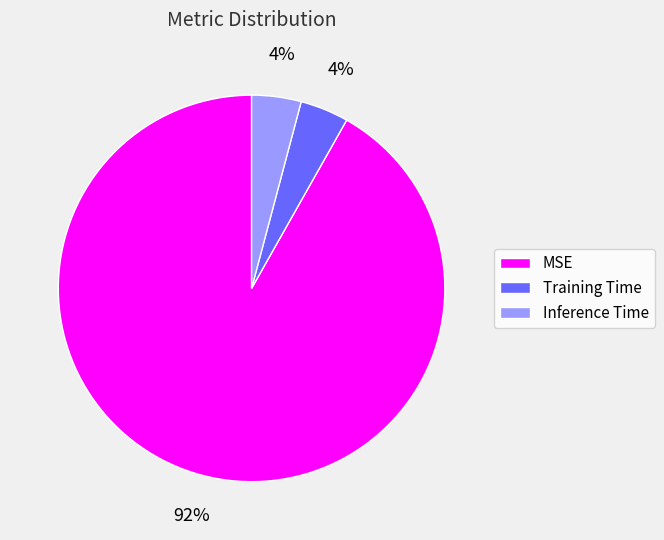

What percentage is the Inference Time slice, to the nearest percent?

4%